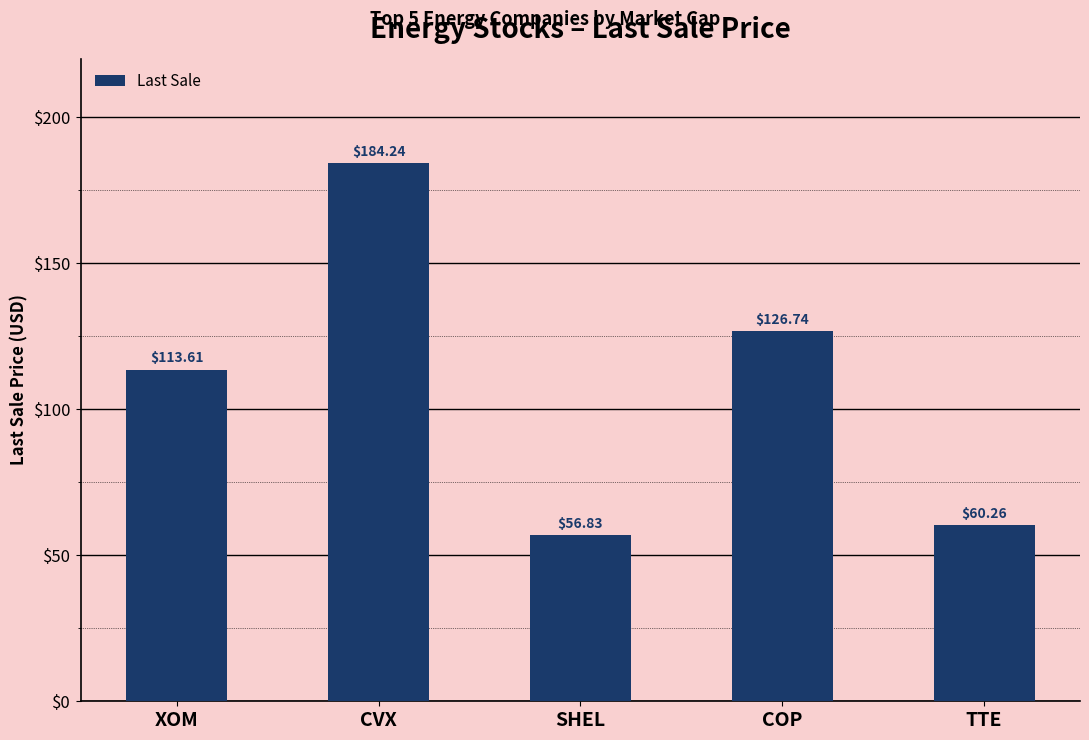

At which category does the chart reach its minimum across all series?

SHEL